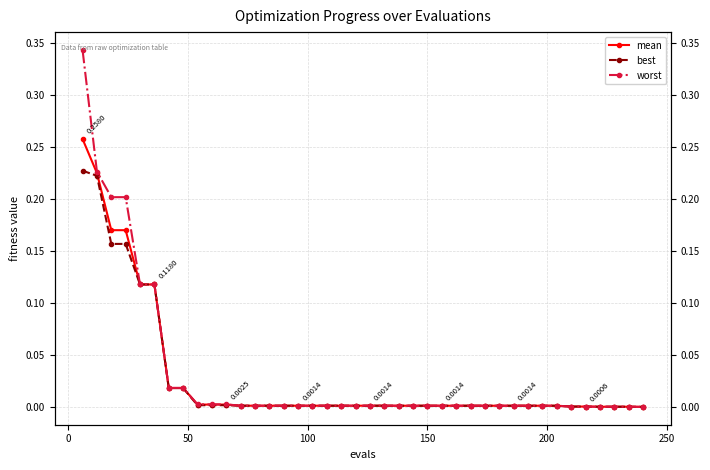

Does the chart have visible grid lines?

Yes